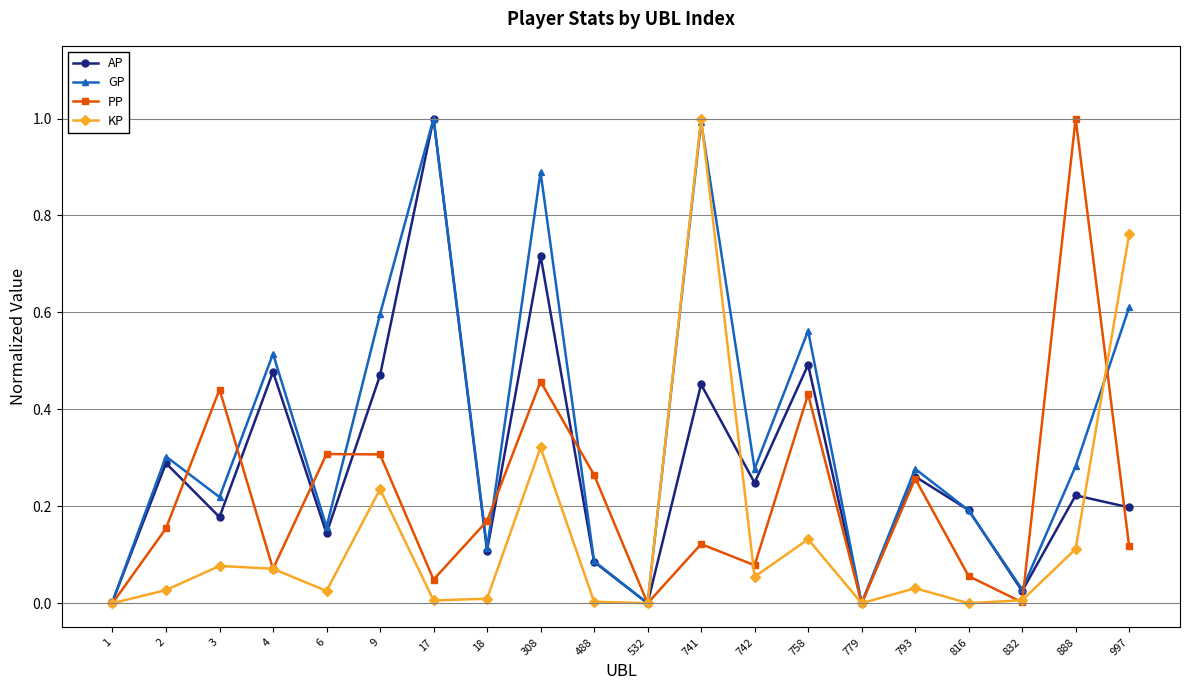

What is the difference between the GP values at 741 and 1?

1.0